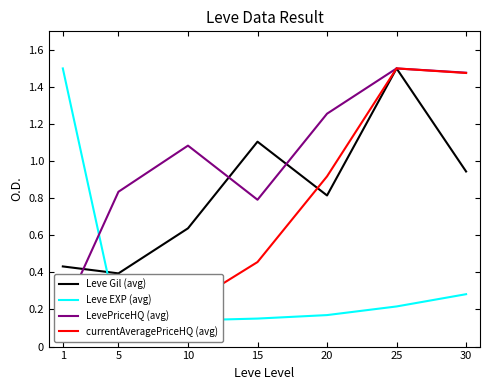

What is the difference between the second highest and minimum values in the Leve EXP (avg) series?

0.2